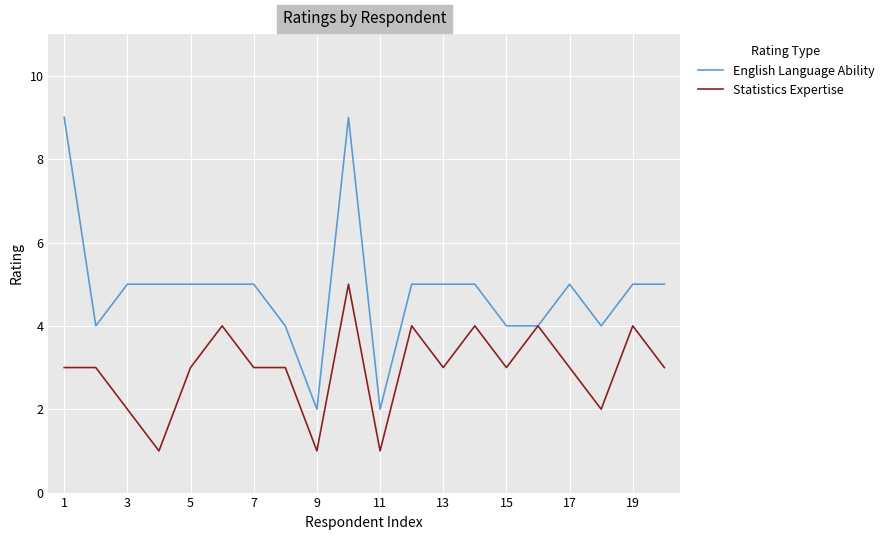

What is the maximum value for Statistics Expertise?

5